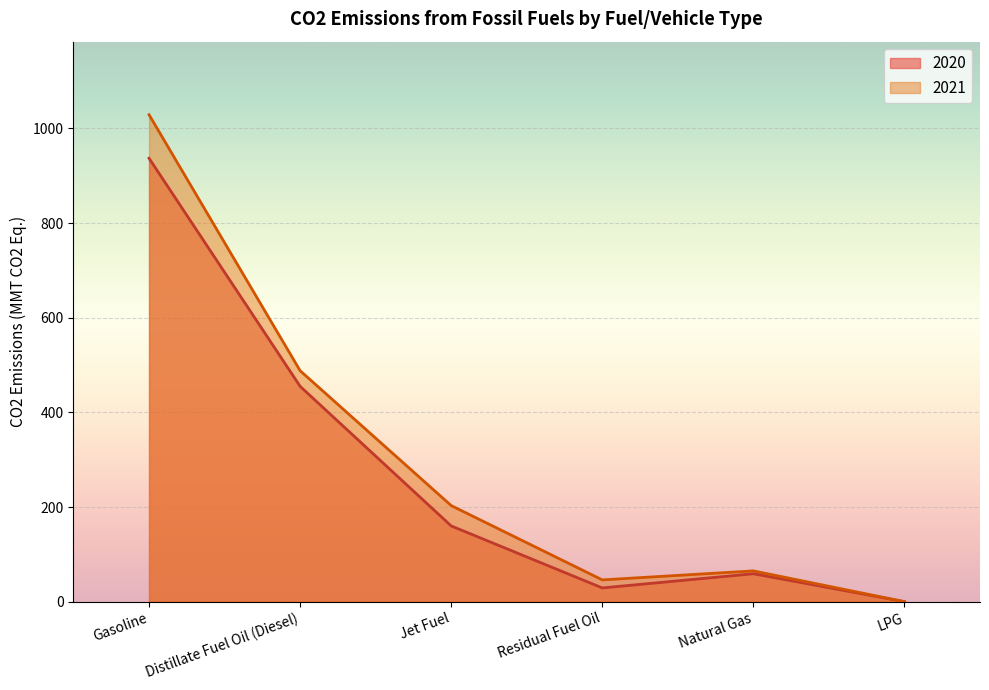

What is the difference between the highest and lowest values at Gasoline?

92